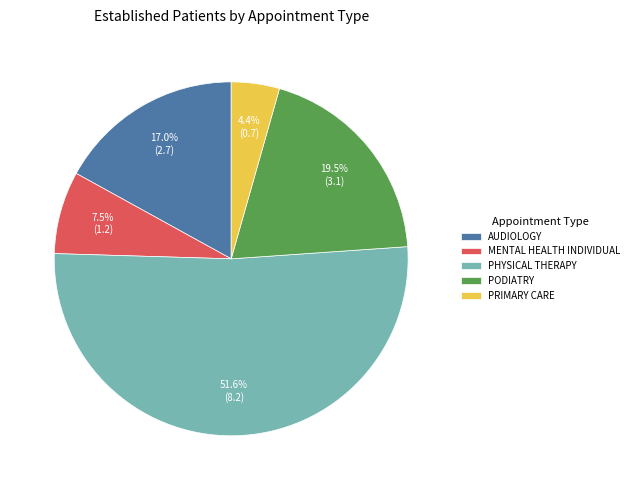

What percentage is NOT represented by PHYSICAL THERAPY?

48.4%